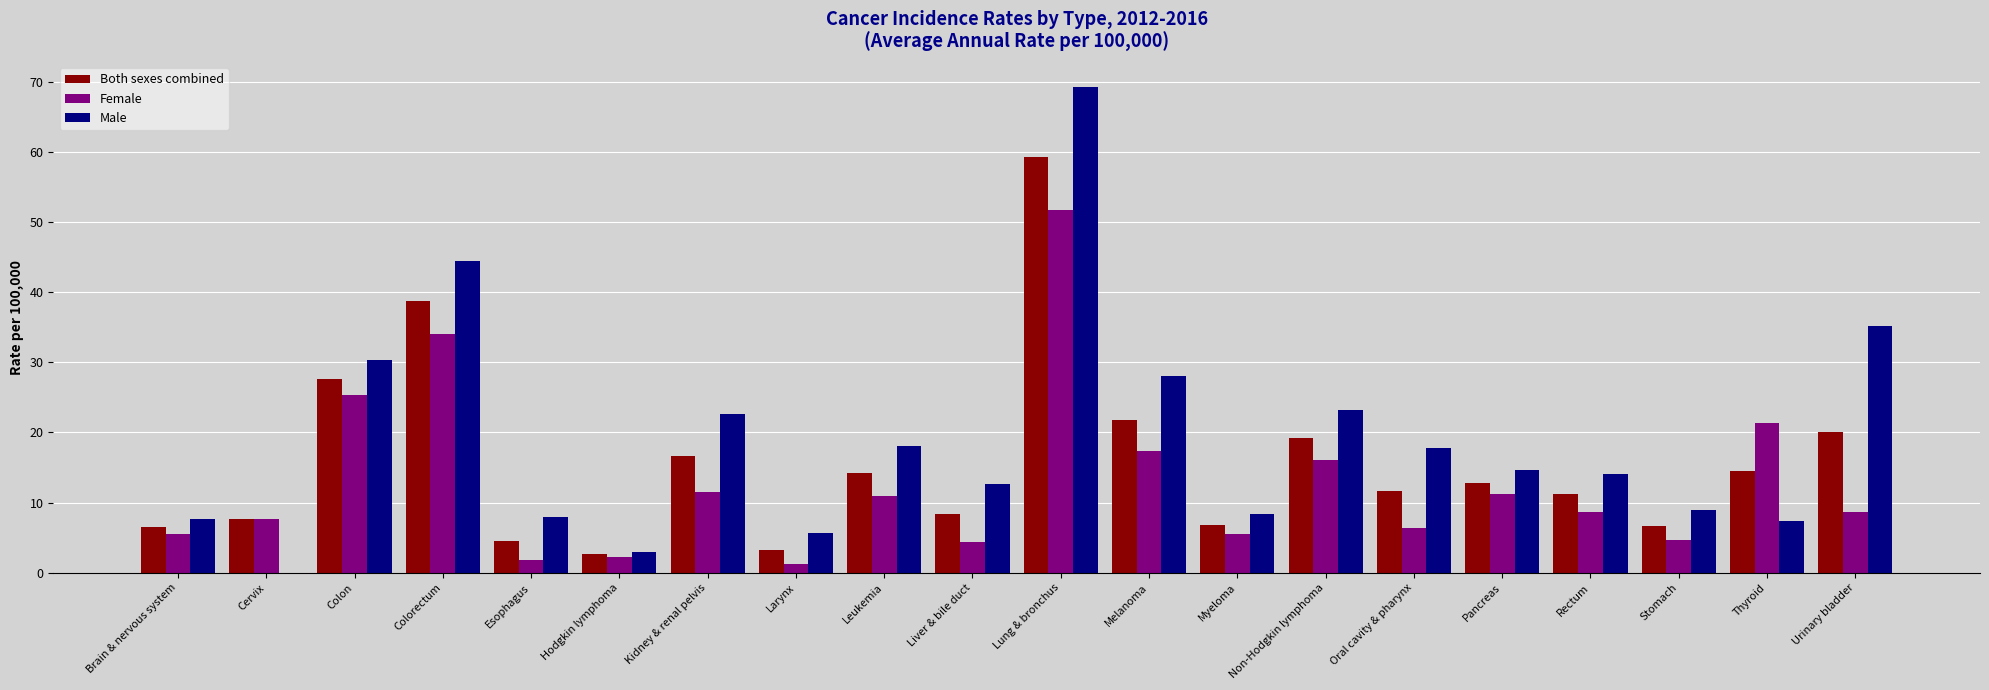

What is the total value across all series at Non-Hodgkin lymphoma?

58.4